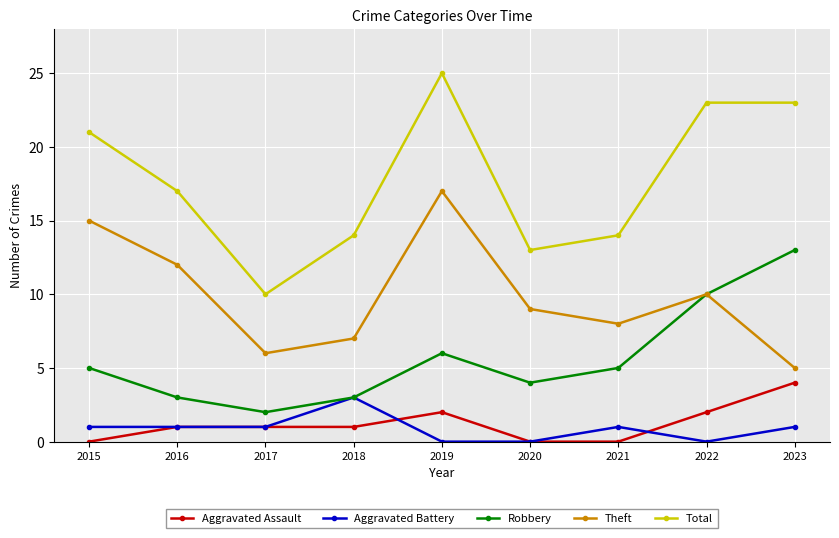

Does the chart have visible grid lines?

Yes